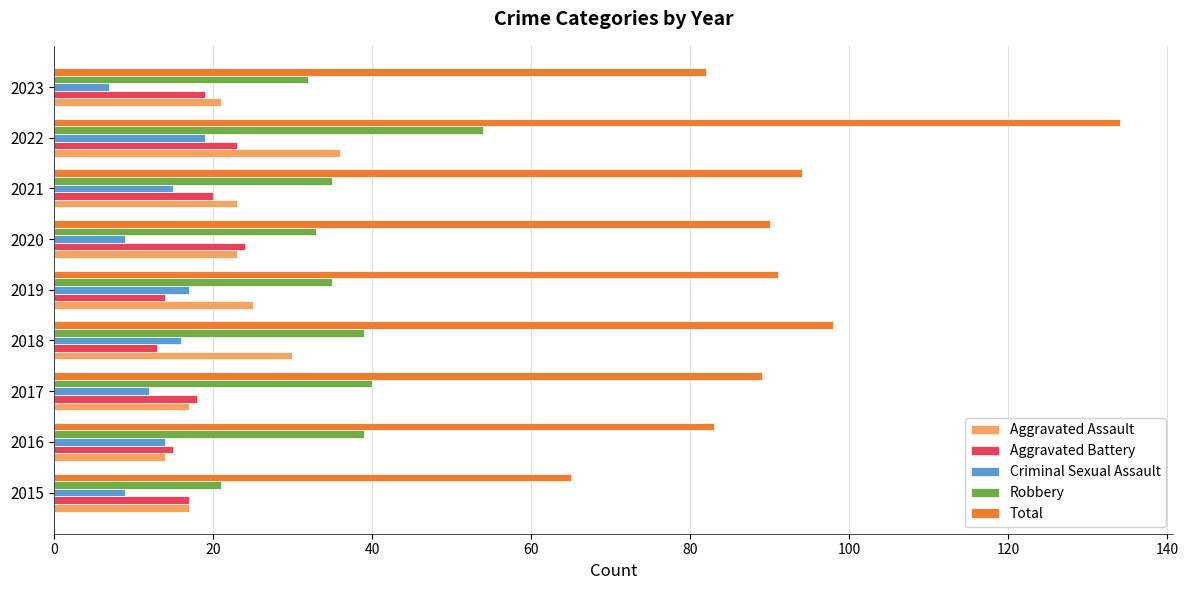

The value of Robbery at 2022 is 14. True or false?

False